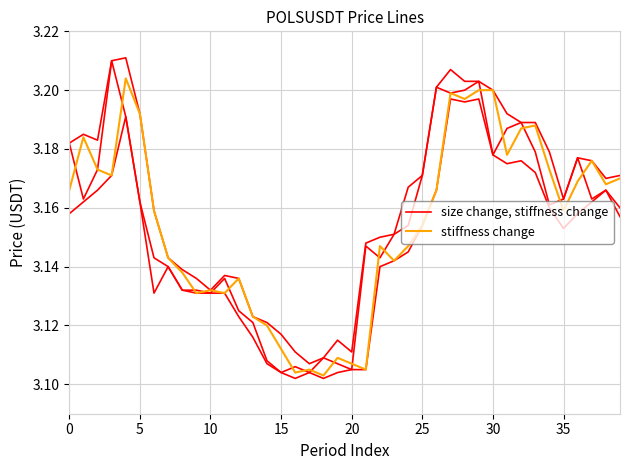

How many categories are shown in the chart?

40